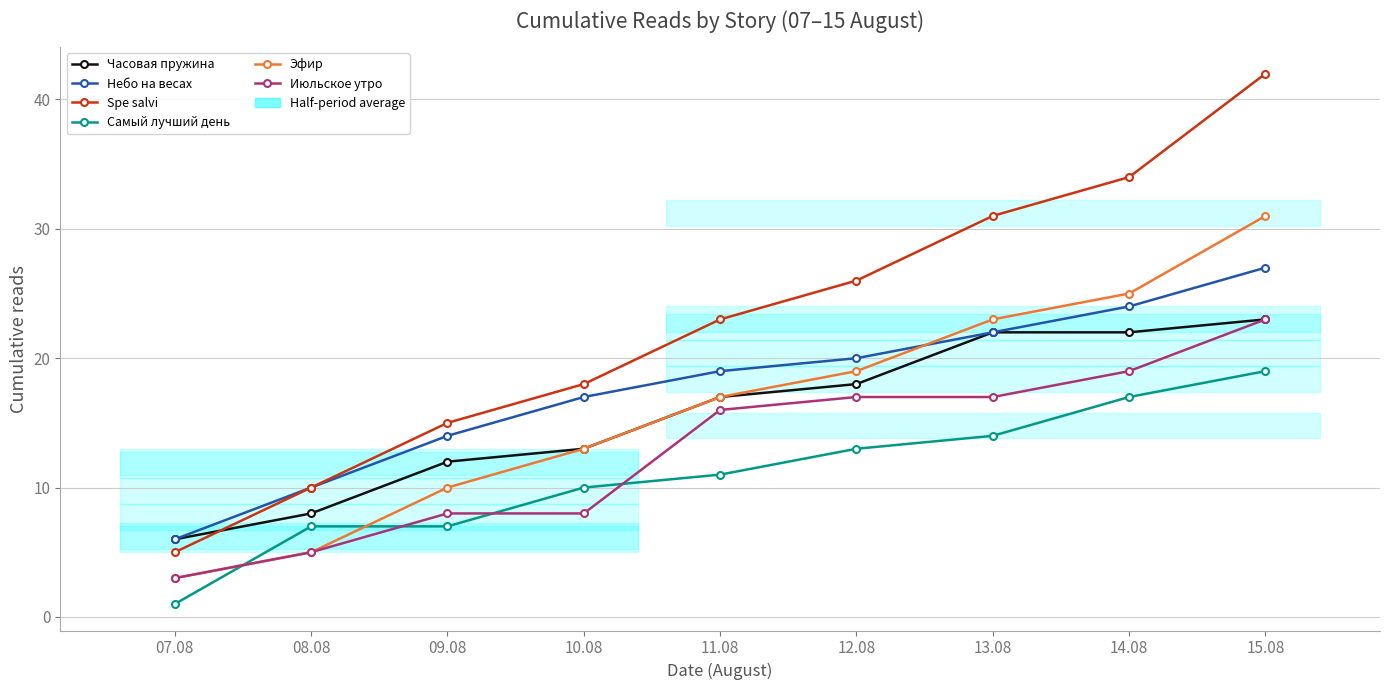

What is the sum of all Эфир values?

146